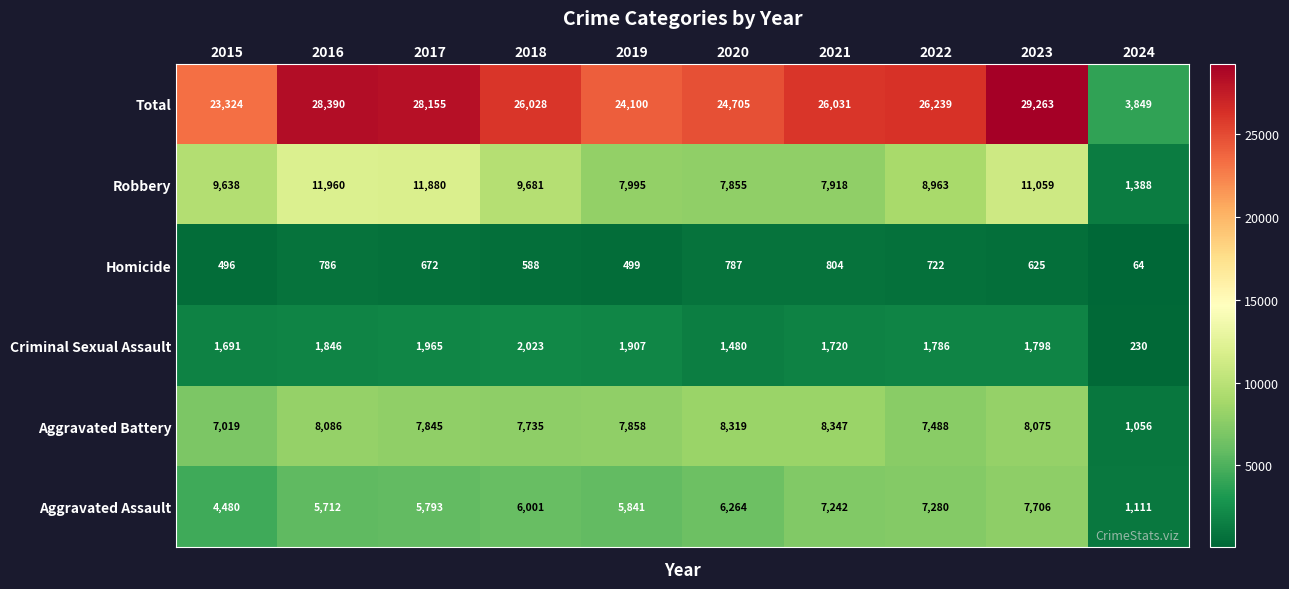

How many series are shown in this chart?

6